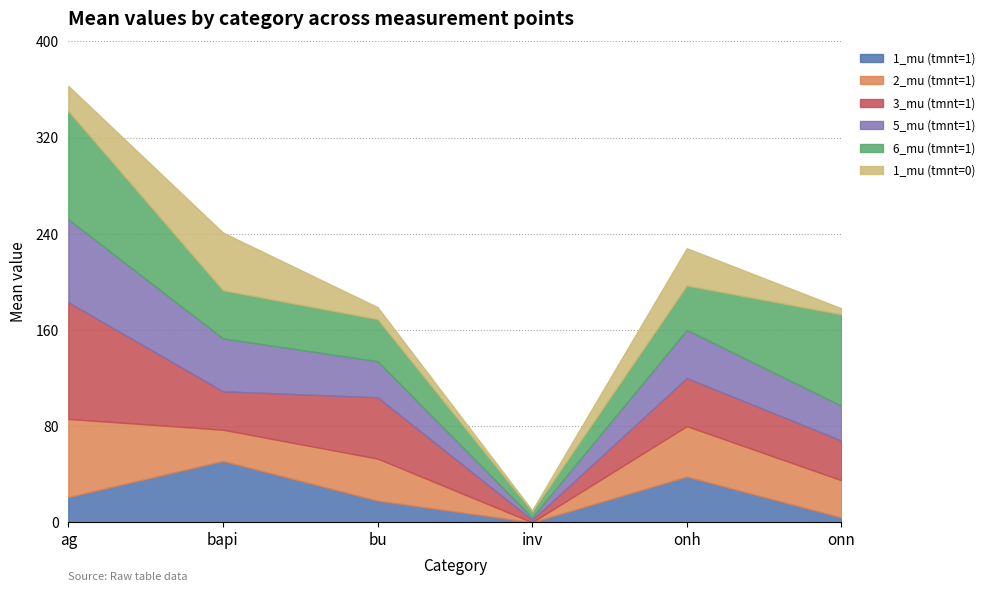

How many times do 1_mu (tmnt=0) and 6_mu (tmnt=1) cross each other?

2